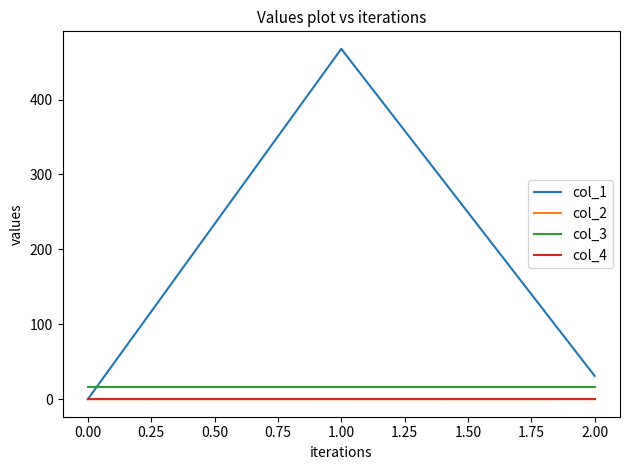

Which series has the widest spread of values?

col_1